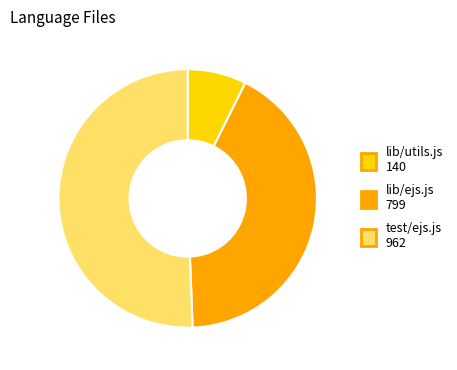

How many segments does this pie chart have?

3